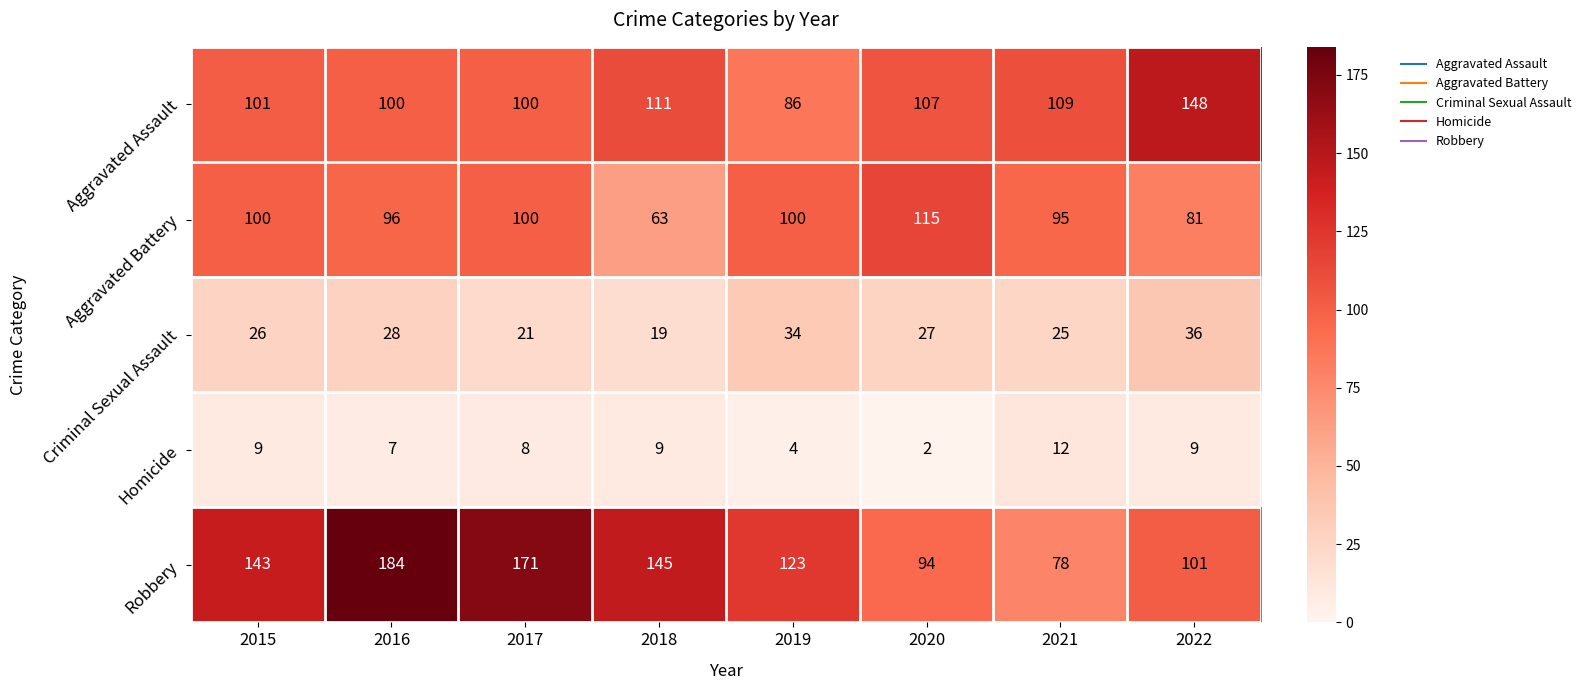

The value of Aggravated Battery at 2022 is 56. True or false?

False